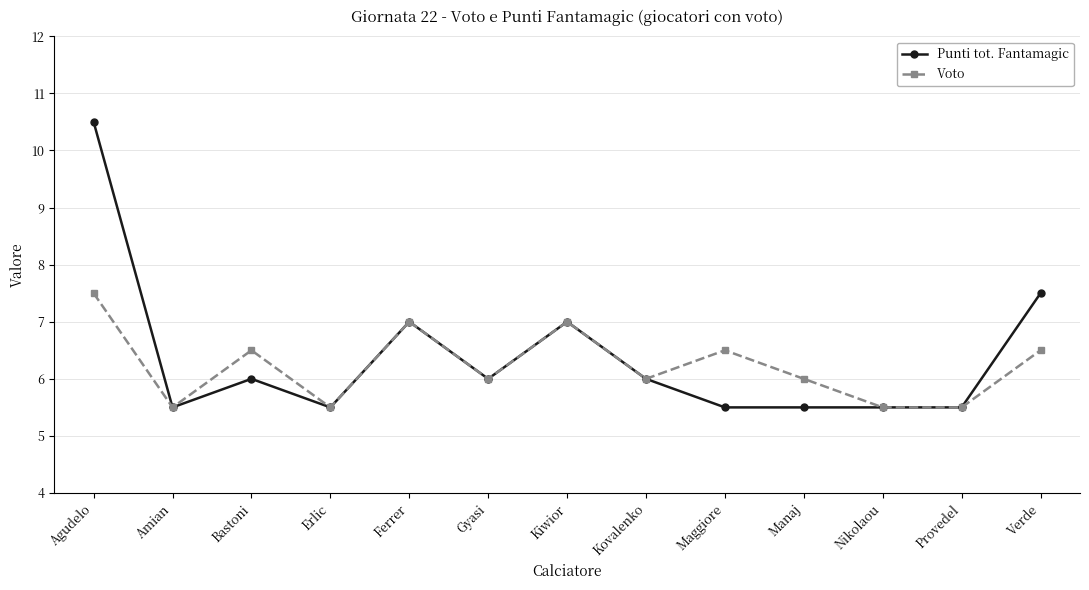

What is the value of the Voto point at the 1st from the left?

7.5